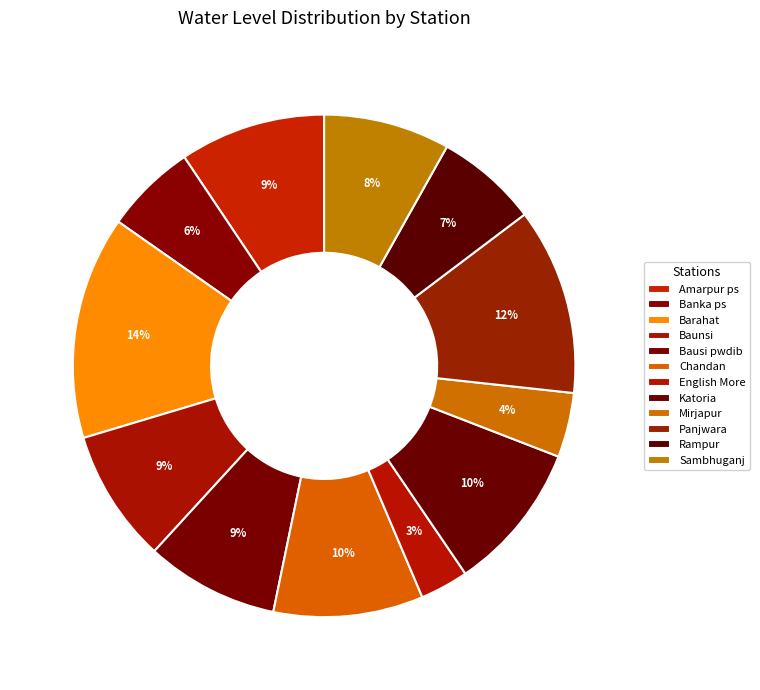

Does any single category account for the majority?

No